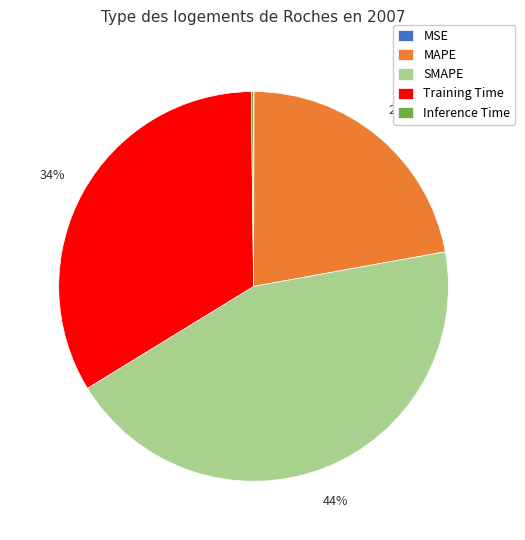

To the nearest percent, what is the combined percentage of Training Time and SMAPE?

78%